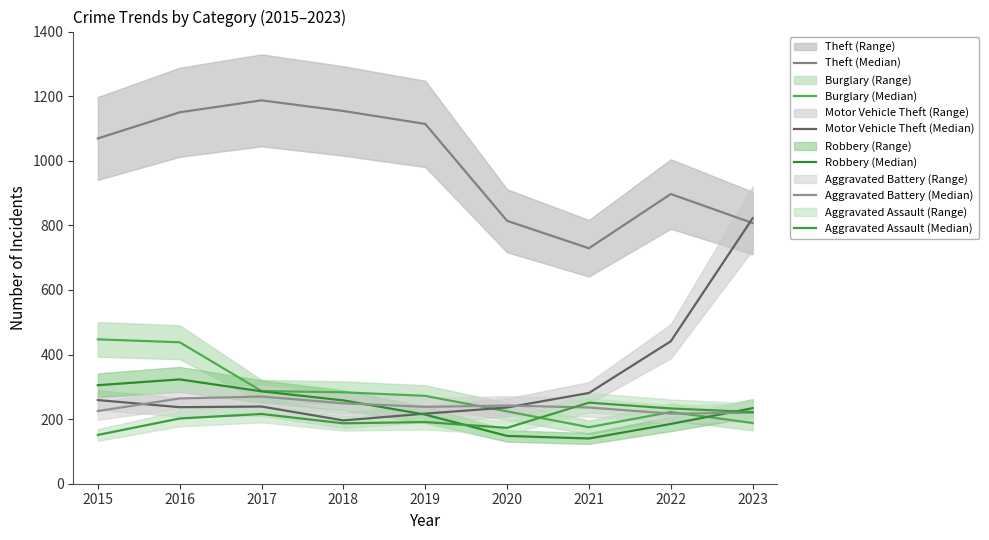

True or false: Burglary (Median) and Motor Vehicle Theft (Median) intersect in this chart.

True